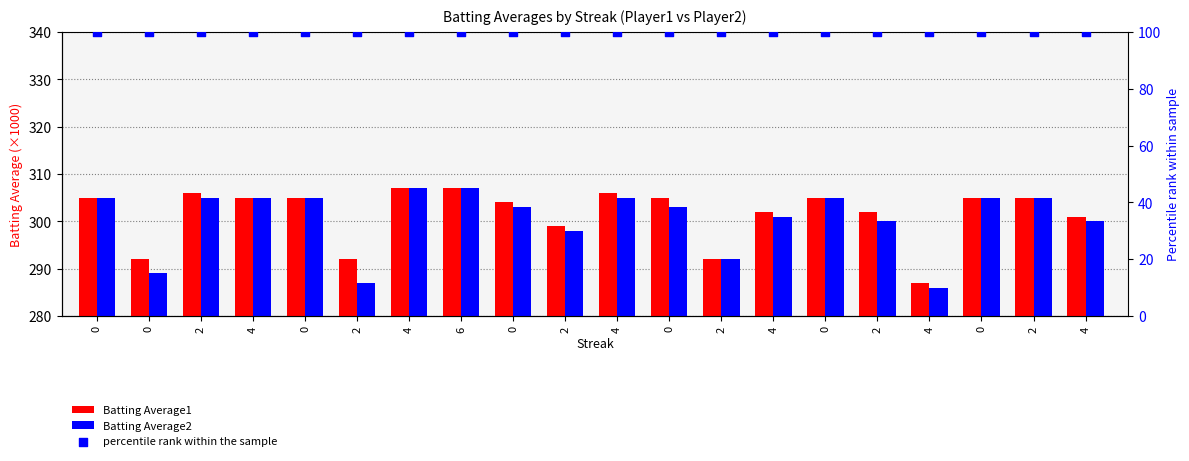

Which series contains the highest Y value?

Batting Average1